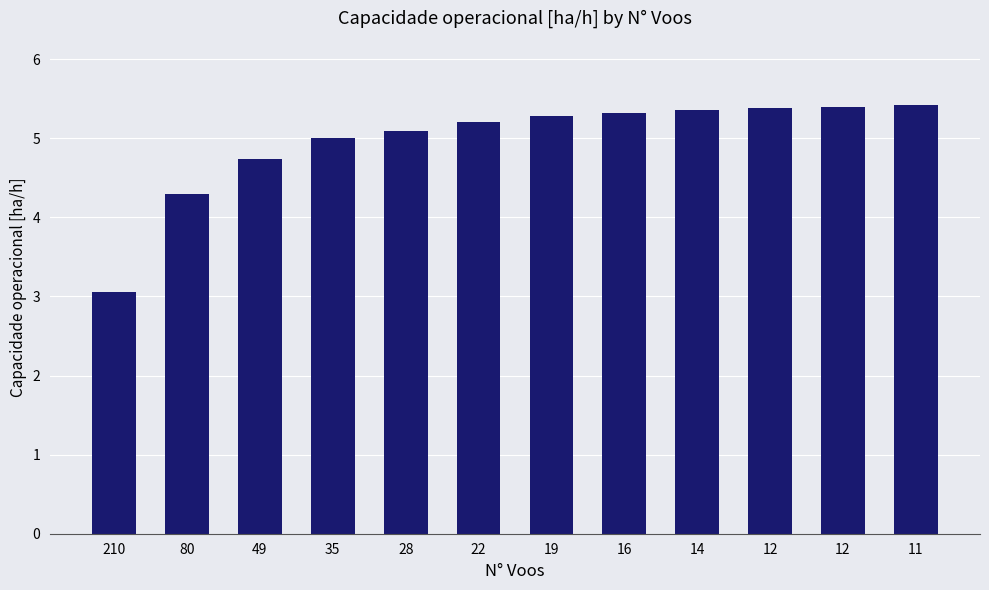

Approximately how many times larger is the value at 19 compared to 16?

1.0